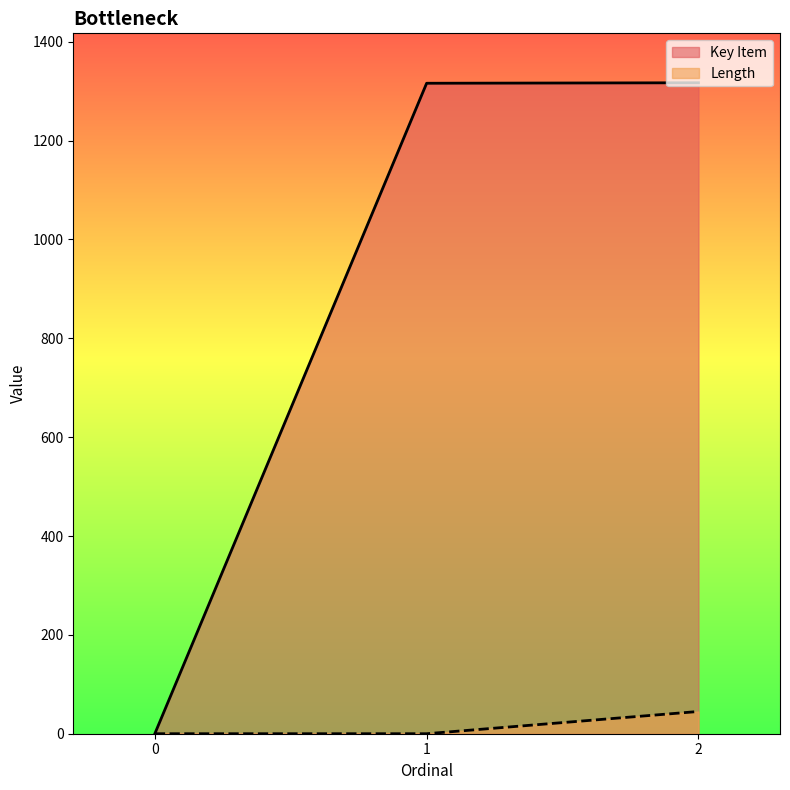

Between 0 and 2, which is larger?

2